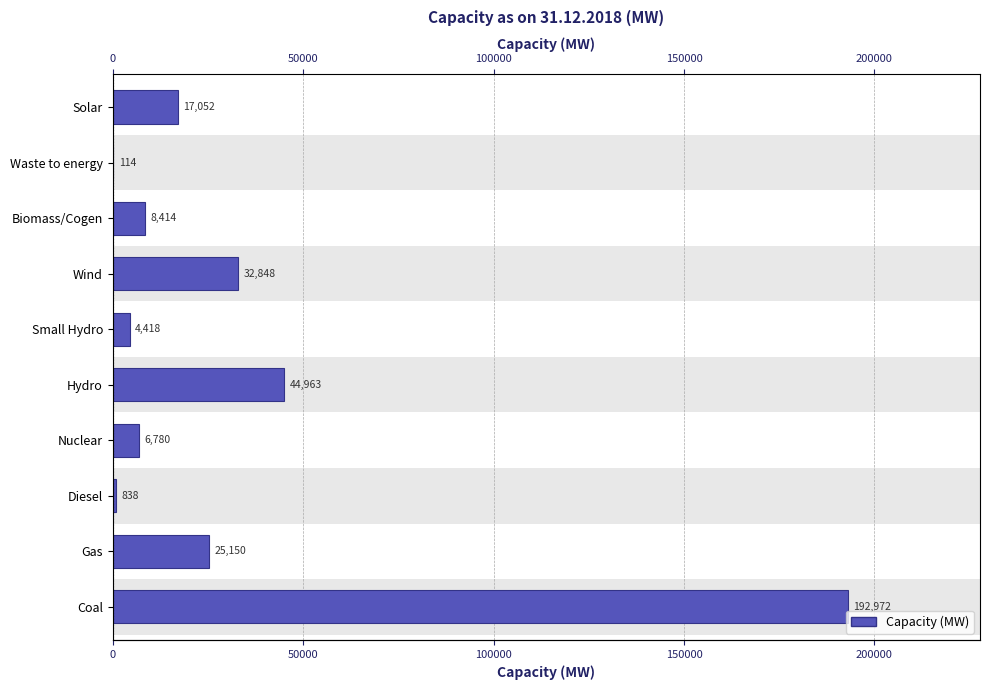

Count the number of data series in this chart.

1